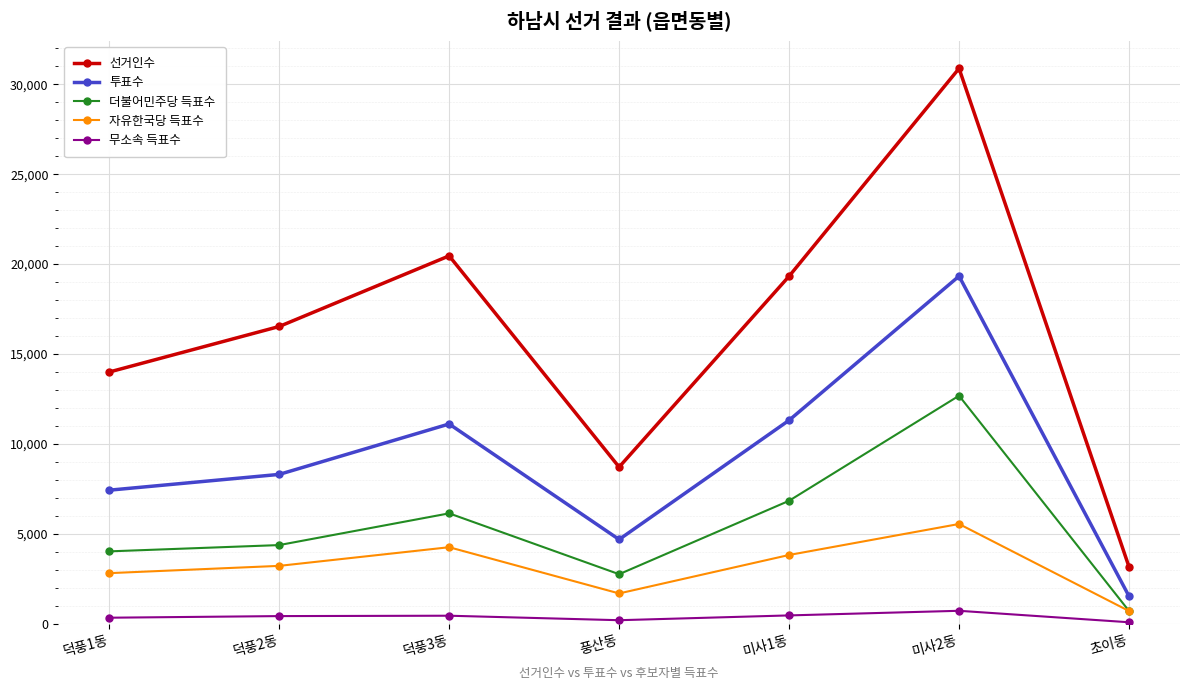

At which label does 선거인수 reach its peak?

미사2동